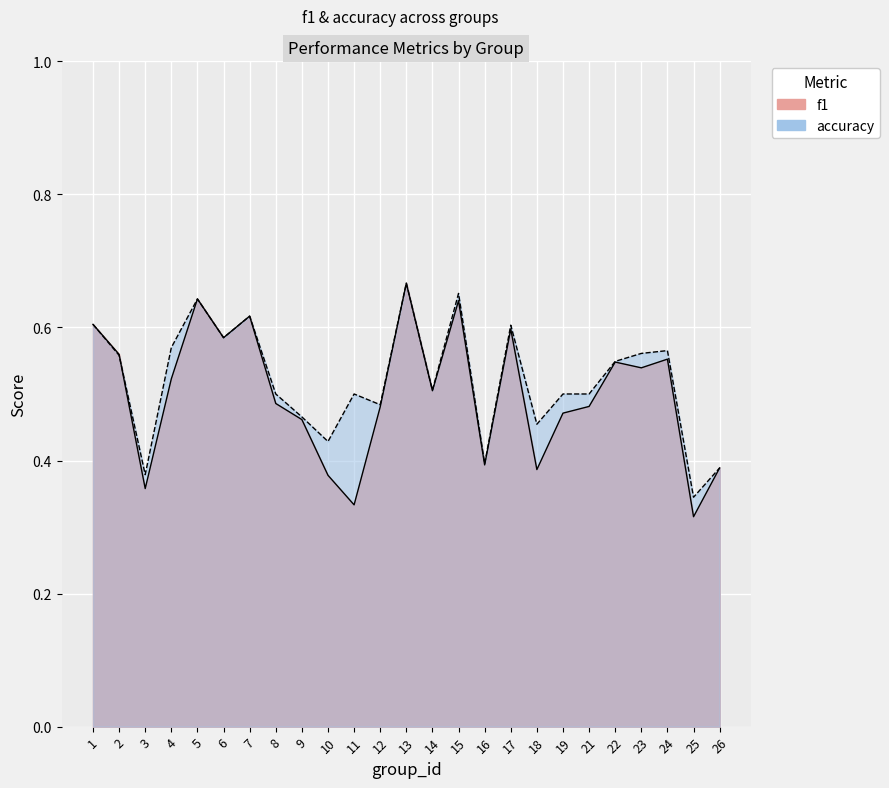

What value does the f1 series have at 3?

0.4